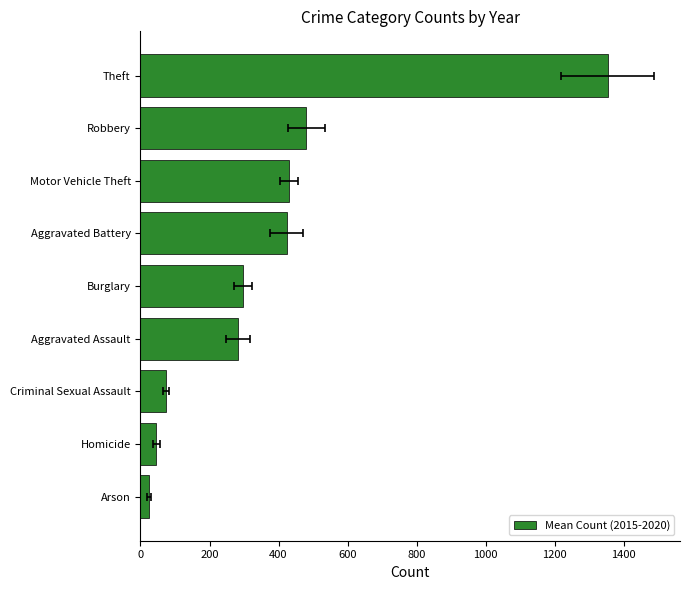

What is the change in value from Homicide to Motor Vehicle Theft?

+385.2